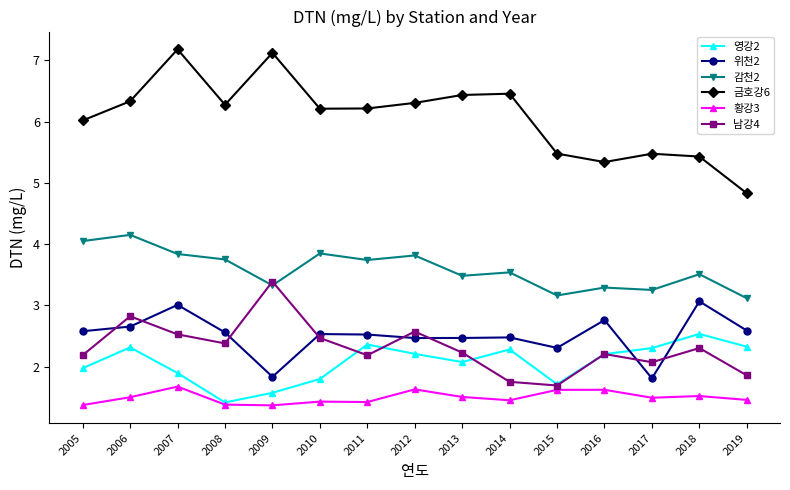

What is the difference between the maximum and minimum values in the 감천2 series?

1.0